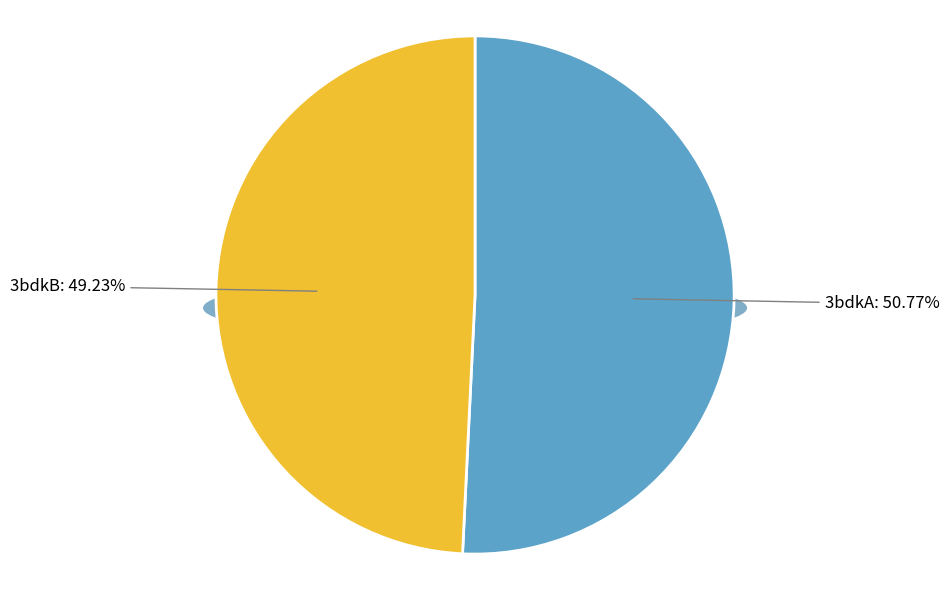

Does 3bdkB account for over 50% of the chart?

No